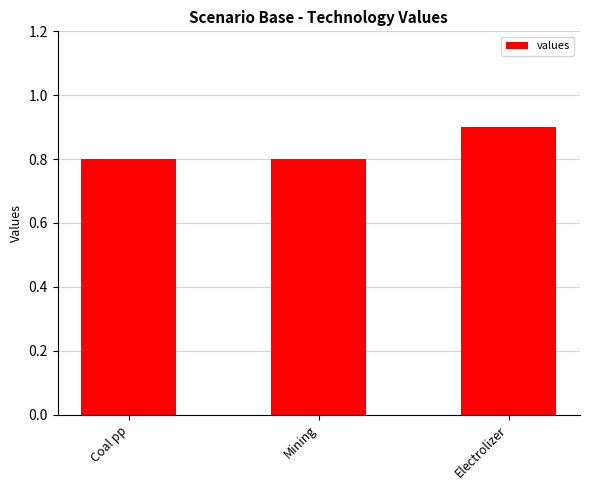

Reading left to right, extract all data points from this chart.

0.8	0.8	0.9